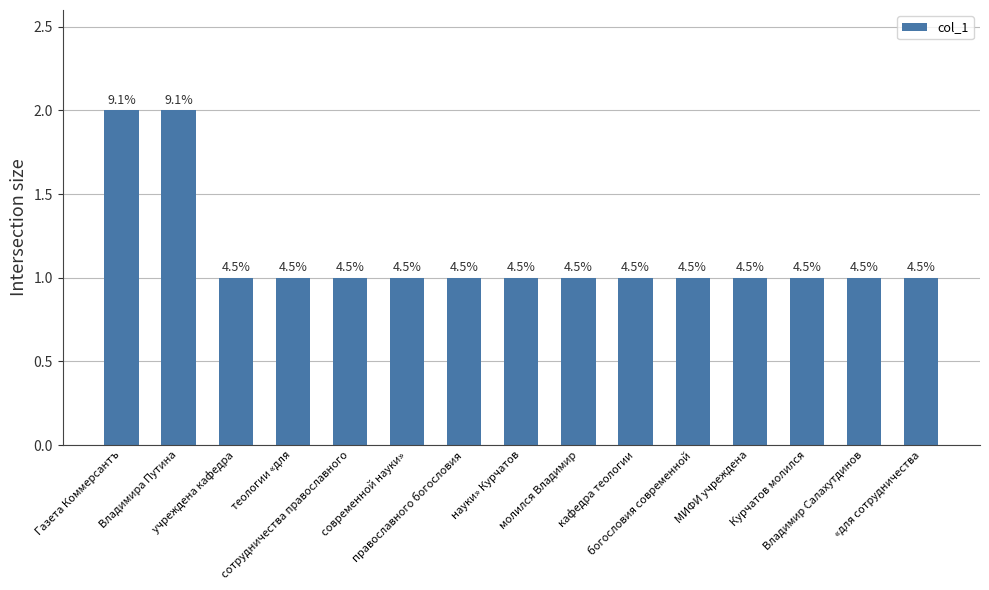

Rank the categories by value from highest to lowest.

Газета Коммерсантъ, Владимира Путина, учреждена кафедра, теологии «для, сотрудничества православного, современной науки», православного богословия, науки» Курчатов, молился Владимир, кафедра теологии, богословия современной, МИФИ учреждена, Курчатов молился, Владимир Салахутдинов, «для сотрудничества